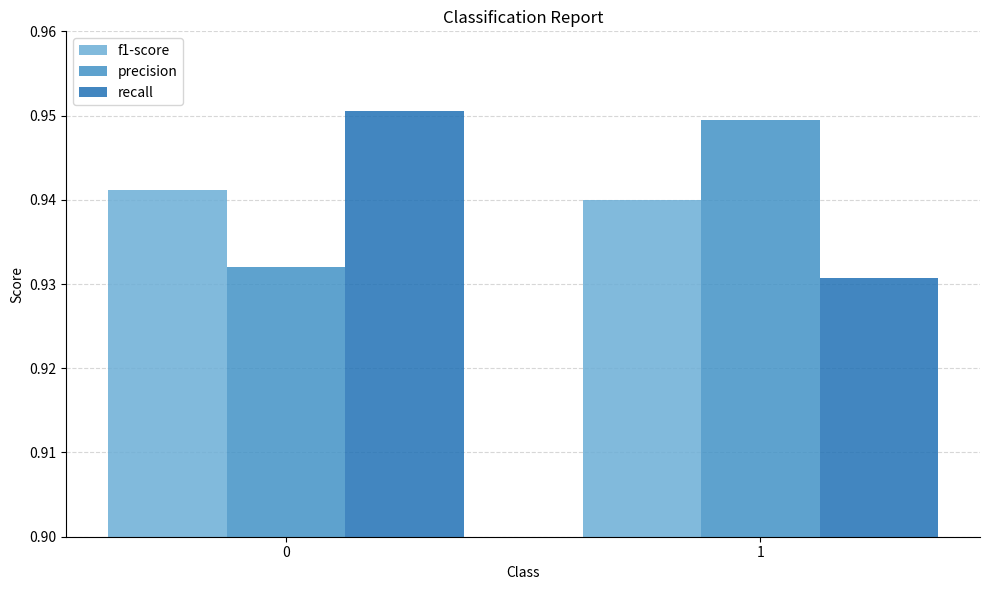

True or false: f1-score has a value of 0.4 at 0.

False